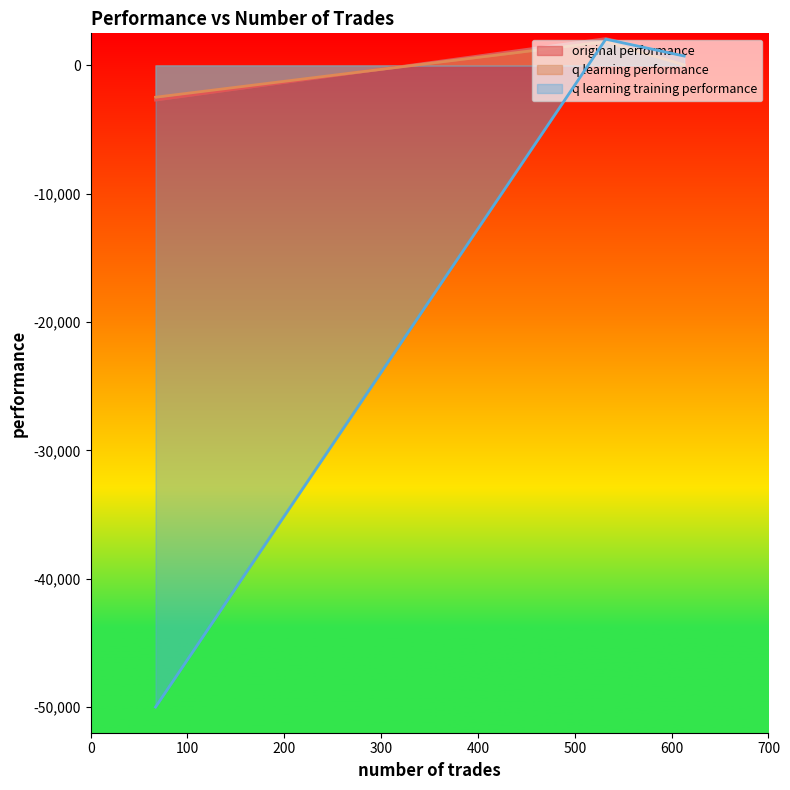

What is the difference between the maximum and second lowest values in the q learning training performance series?

1314.7